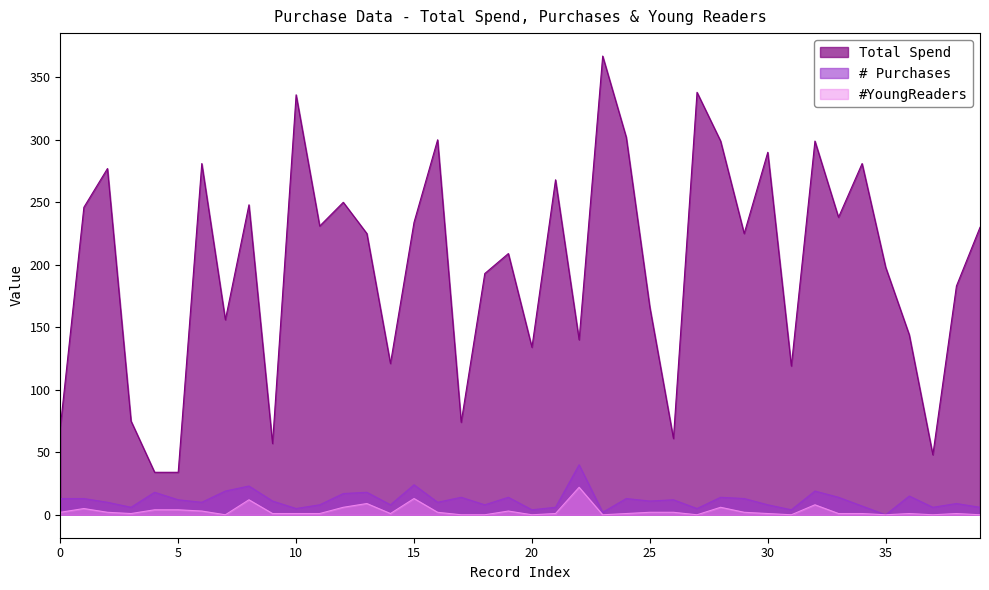

True or false: Total Spend and #YoungReaders cross at least once.

False